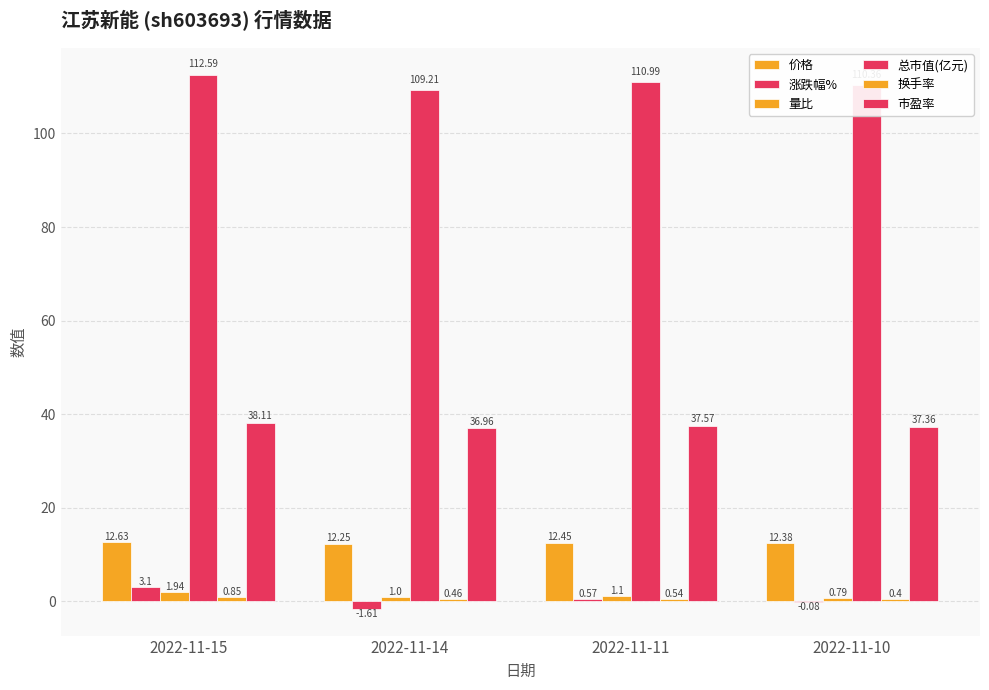

What is the sum of the 总市值(亿元) values at 2022-11-11 and 2022-11-14?

220.2